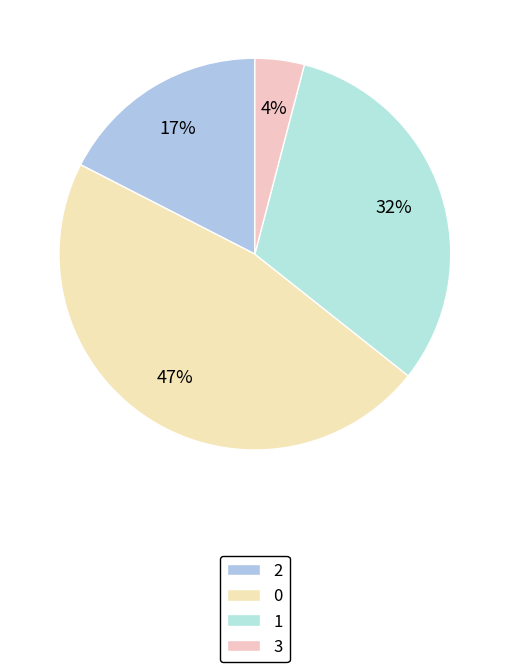

True or false: 2 accounts for 25% of the total.

False